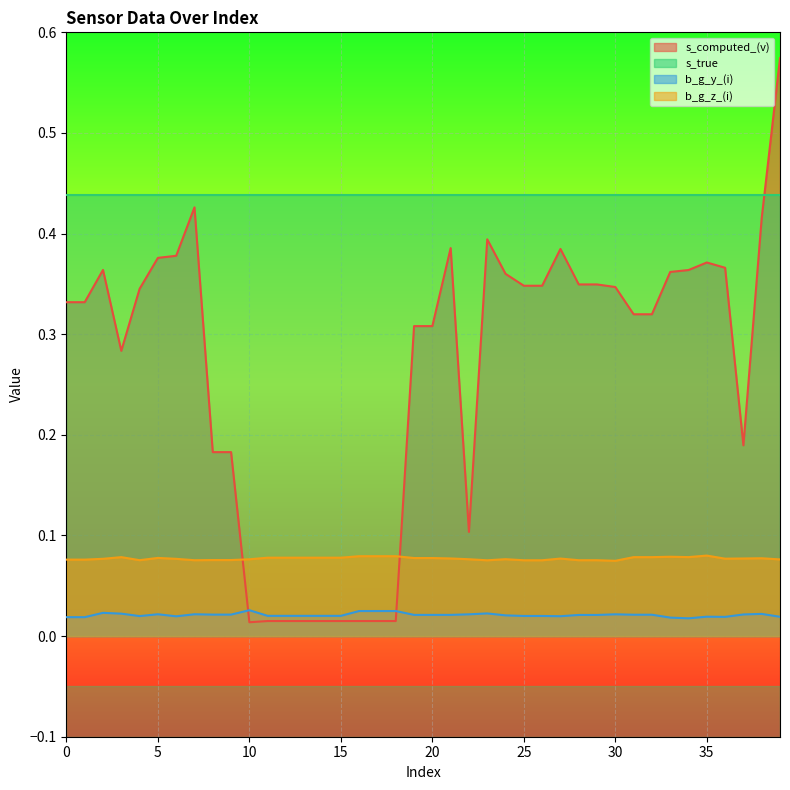

How many interior local peaks does the s_computed_(v) series have?

6